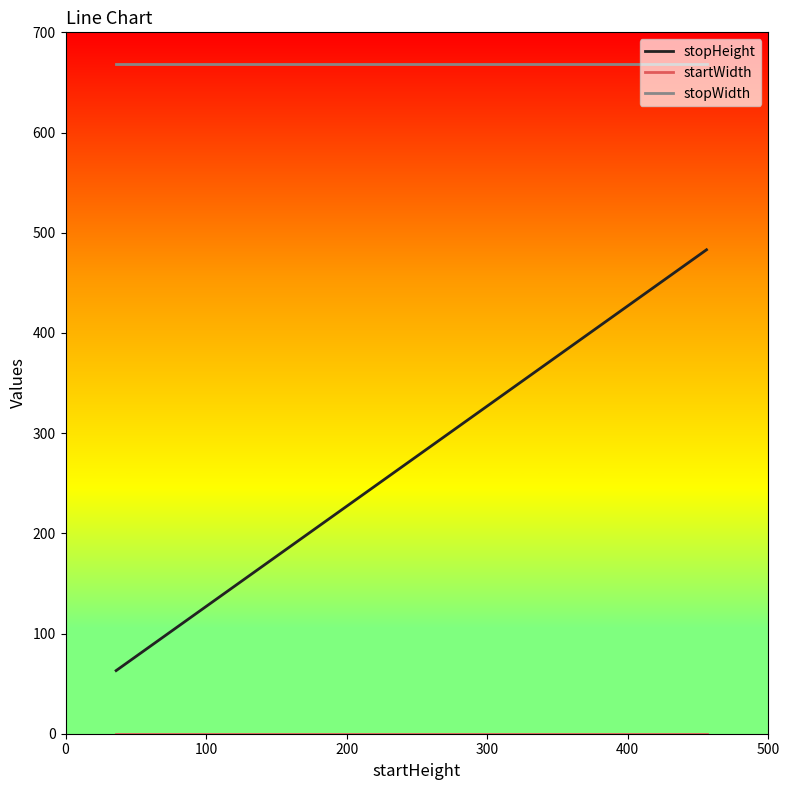

Which series has the largest total across all categories?

stopWidth